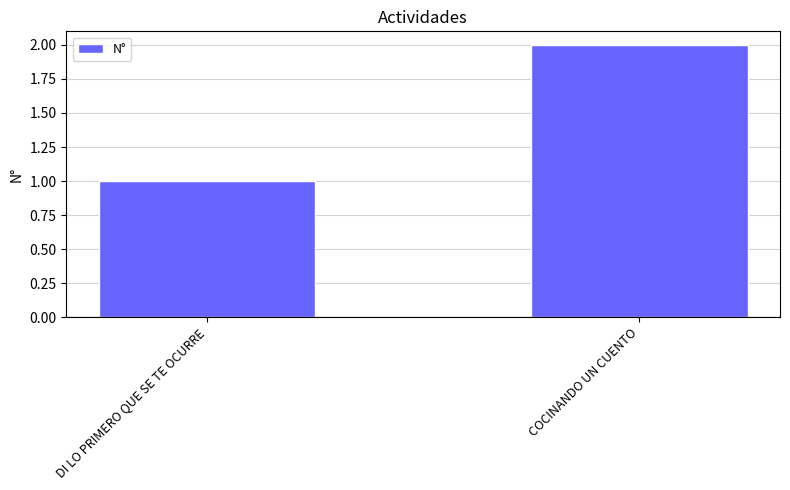

Which has a higher value, DI LO PRIMERO QUE SE TE OCURRE or COCINANDO UN CUENTO?

COCINANDO UN CUENTO